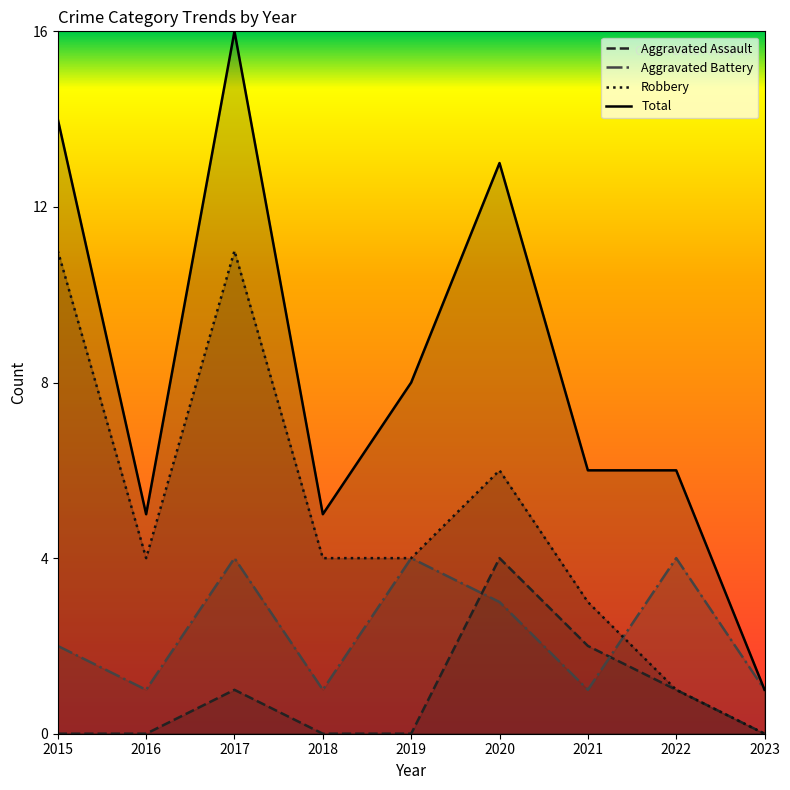

What is the spread (max minus min) of values at 2015?

14